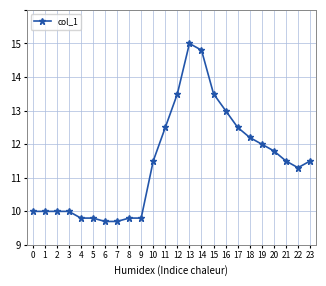

What is the difference between the second highest and second lowest values?

5.1